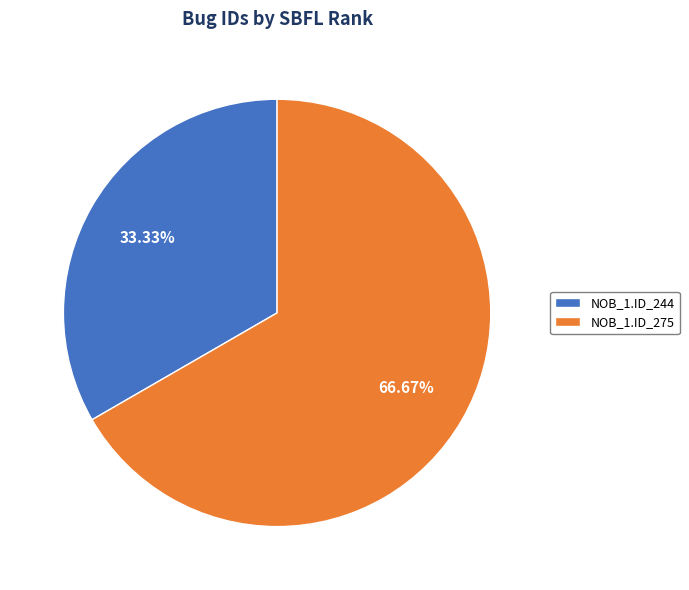

Which category has the smallest portion of the pie?

NOB_1.ID_244